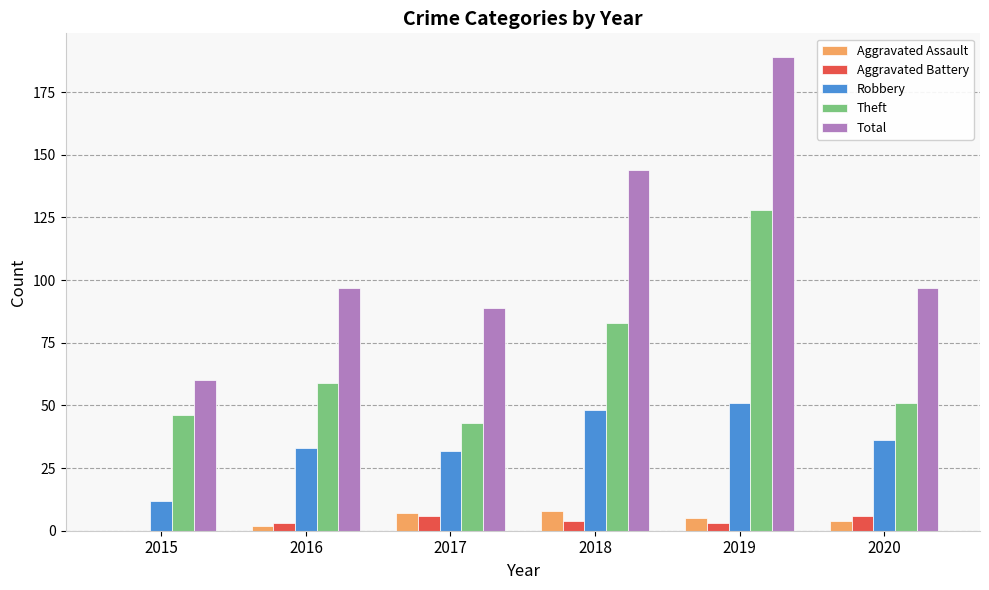

Which series has the widest spread of values?

Total